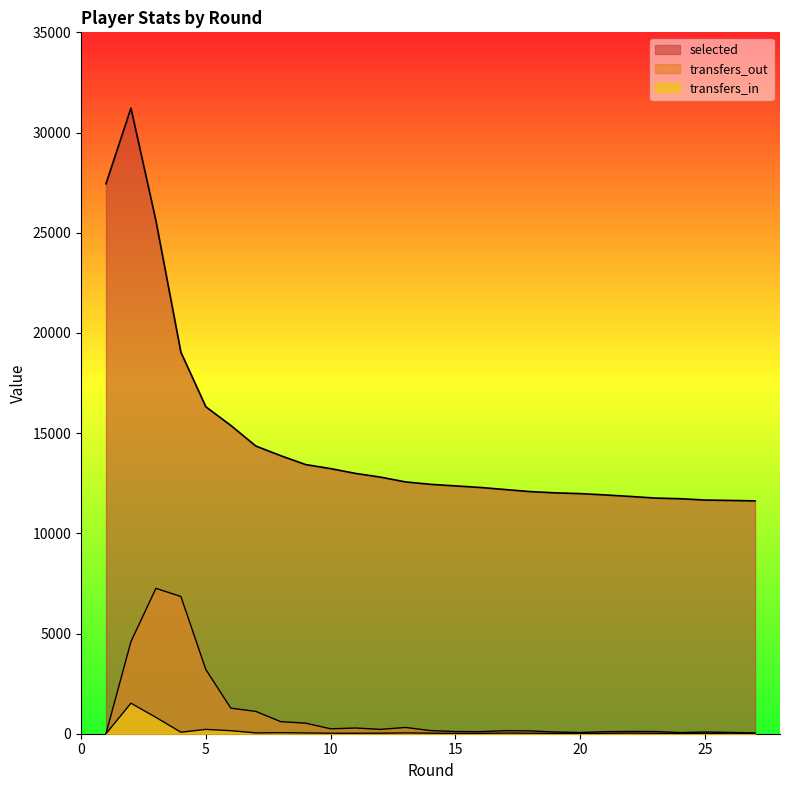

True or false: transfers_in and selected cross at least once.

False